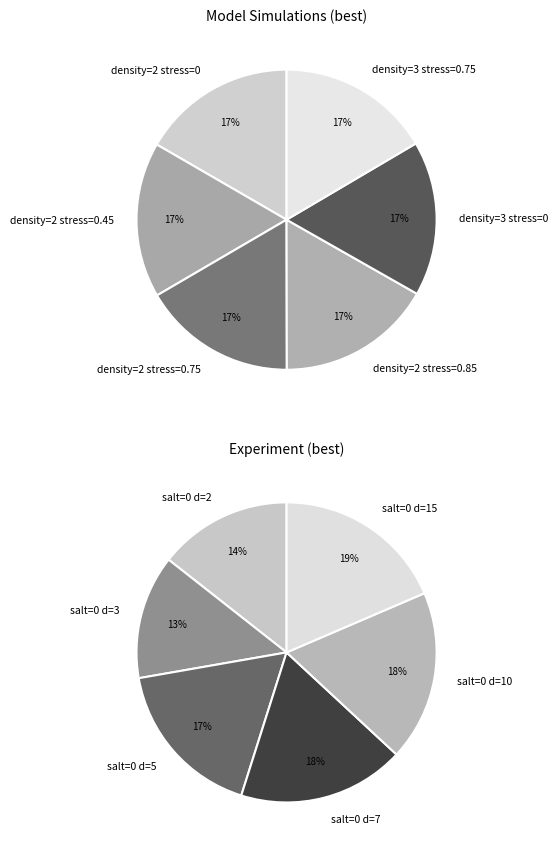

True or false: density=3 stress=0 accounts for 17% of the total.

True